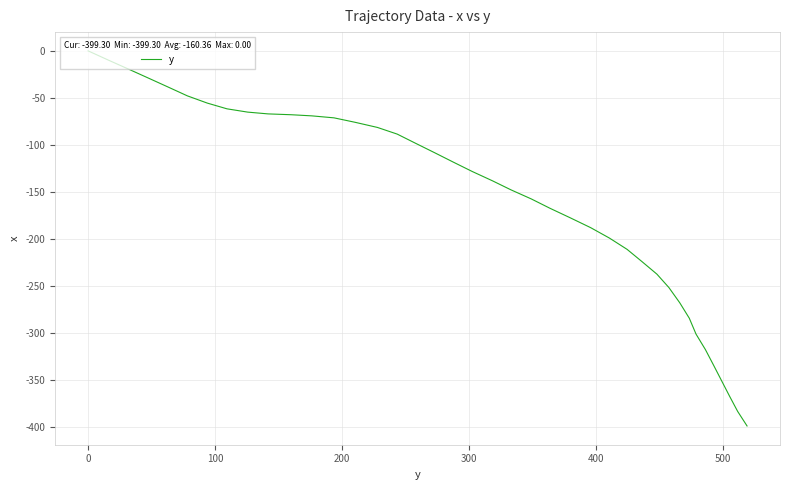

What is the minimum value shown in the chart?

-399.3